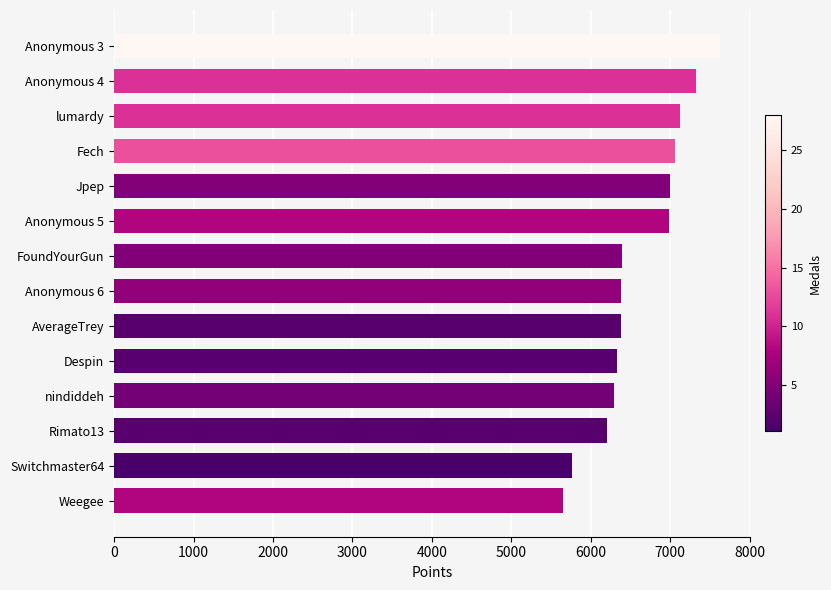

What is the sum of the values at FoundYourGun and Anonymous 5?

13371